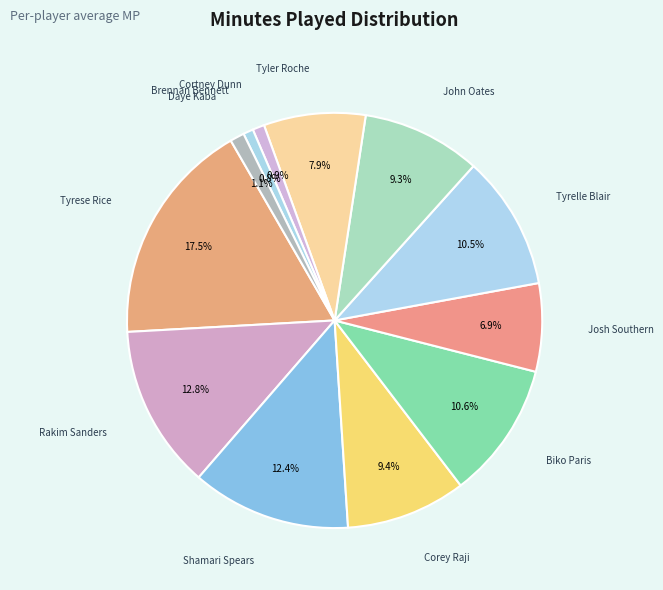

What is the smallest slice in the pie chart?

Brennan Bennett